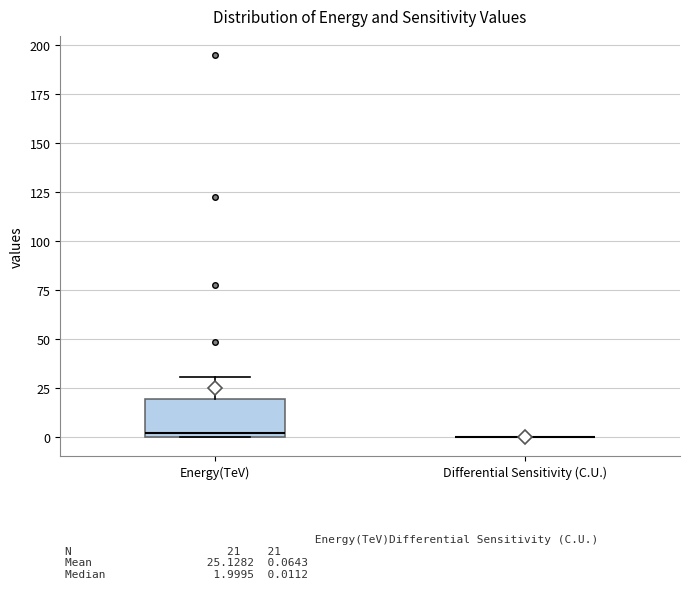

Reading left to right, transcribe this box plot: for each box, give where its median line is, the range the box spans, and where its two whiskers end, as read against the y-axis. The values are not printed on the chart, so give them approximately, as read against the axis.

Energy(TeV): median 0 (just above the box's lower edge), box 0 to 20, whiskers 0 to 30
Differential Sensitivity (C.U.): box collapsed to a line at 0, whiskers 0 to 0